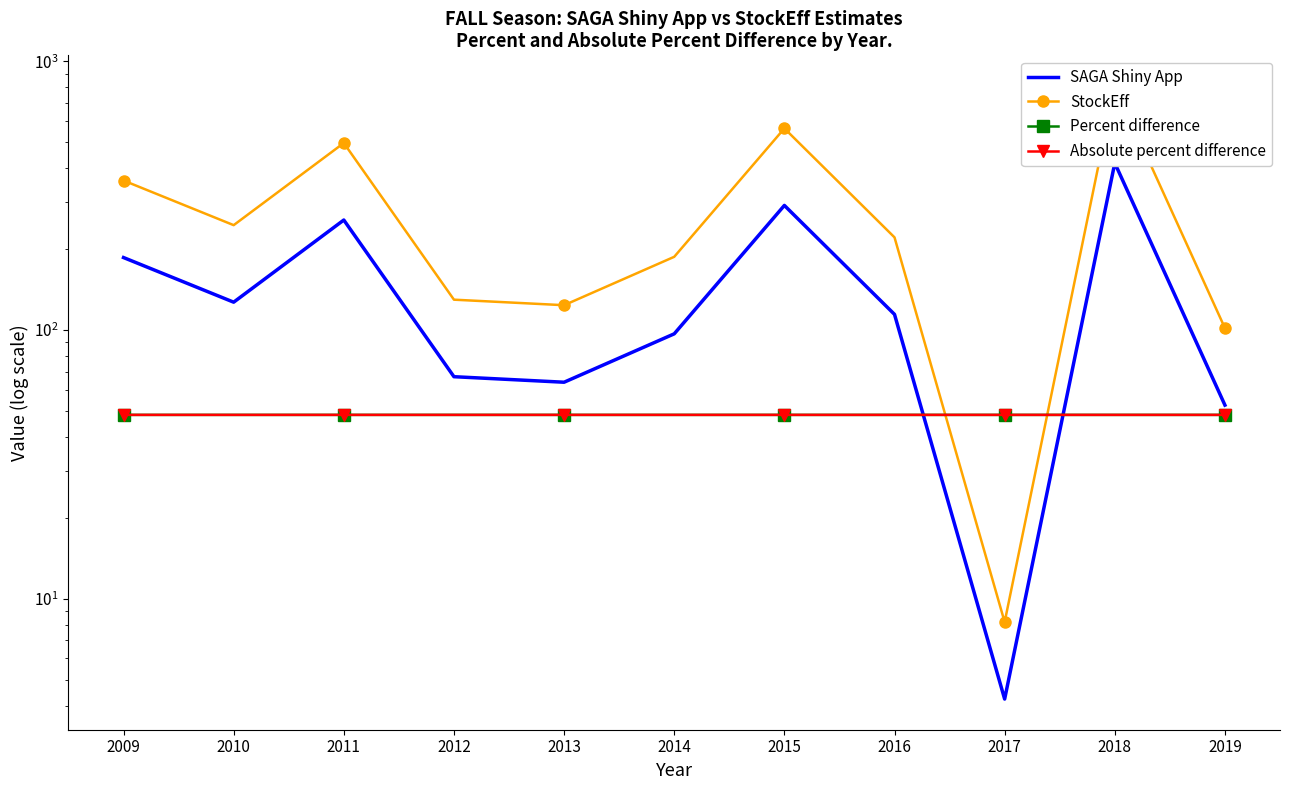

The value of Percent difference at 2010 is 48.3. True or false?

True